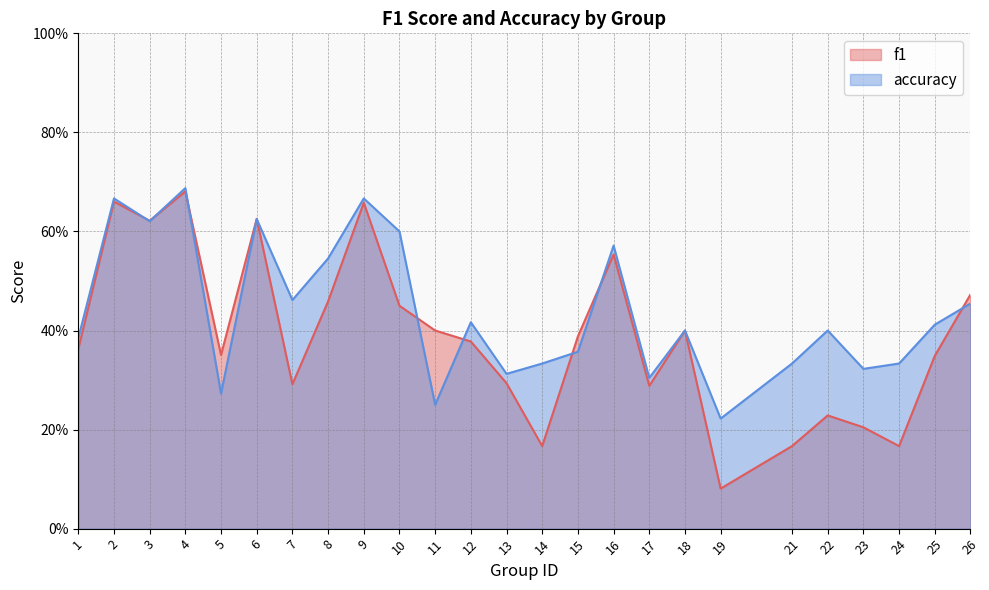

True or false: accuracy has a value of 0.1 at 4.

False